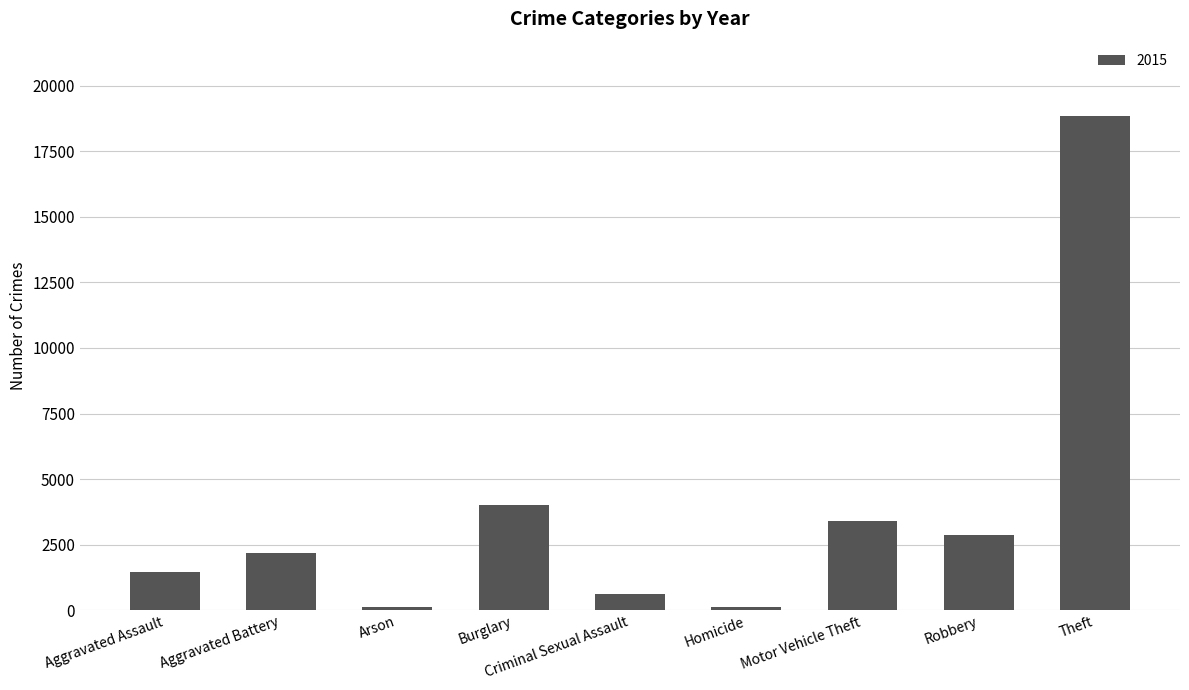

What position from the left is Burglary?

4